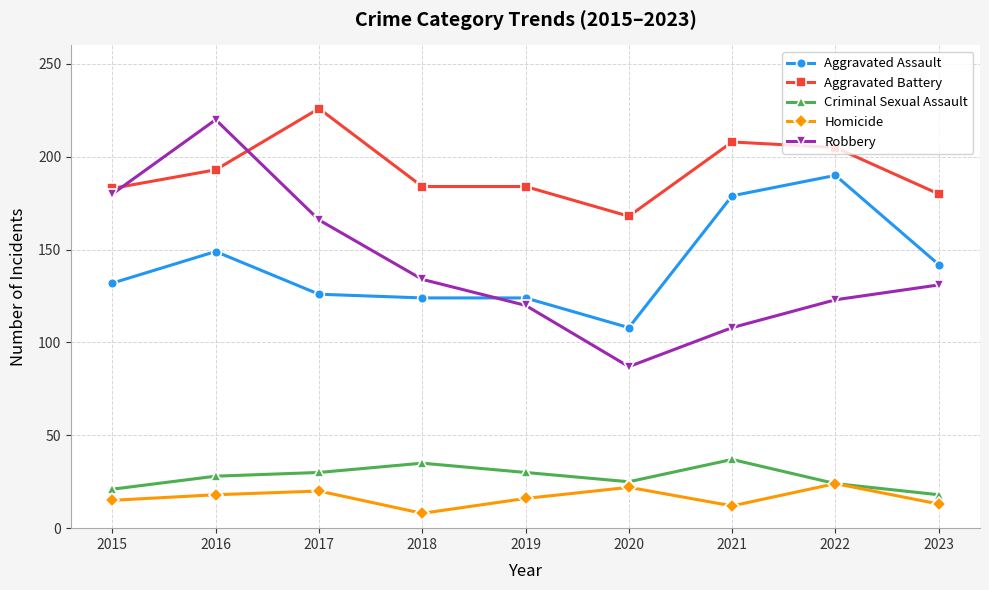

Count the number of categories in the chart.

9